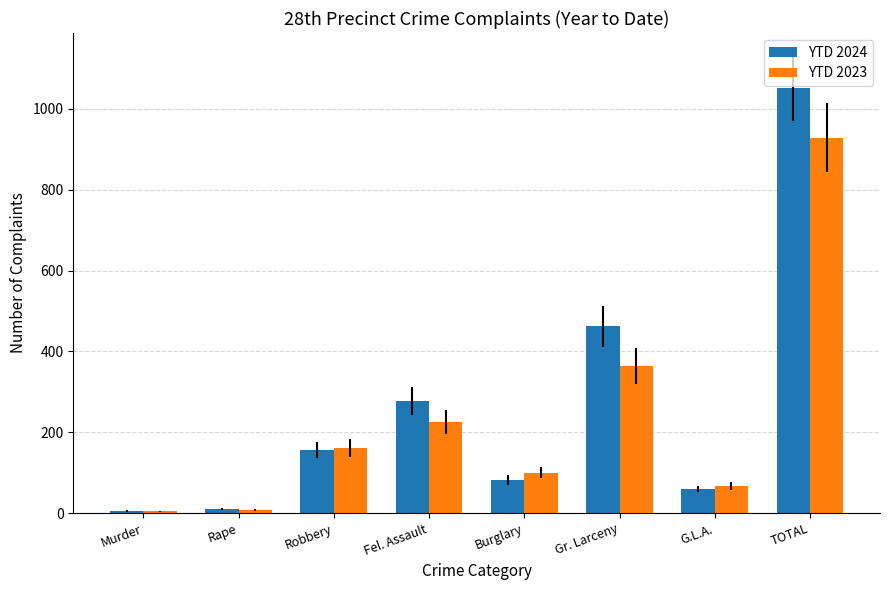

What is the sum of the YTD 2023 values at G.L.A. and Fel. Assault?

293